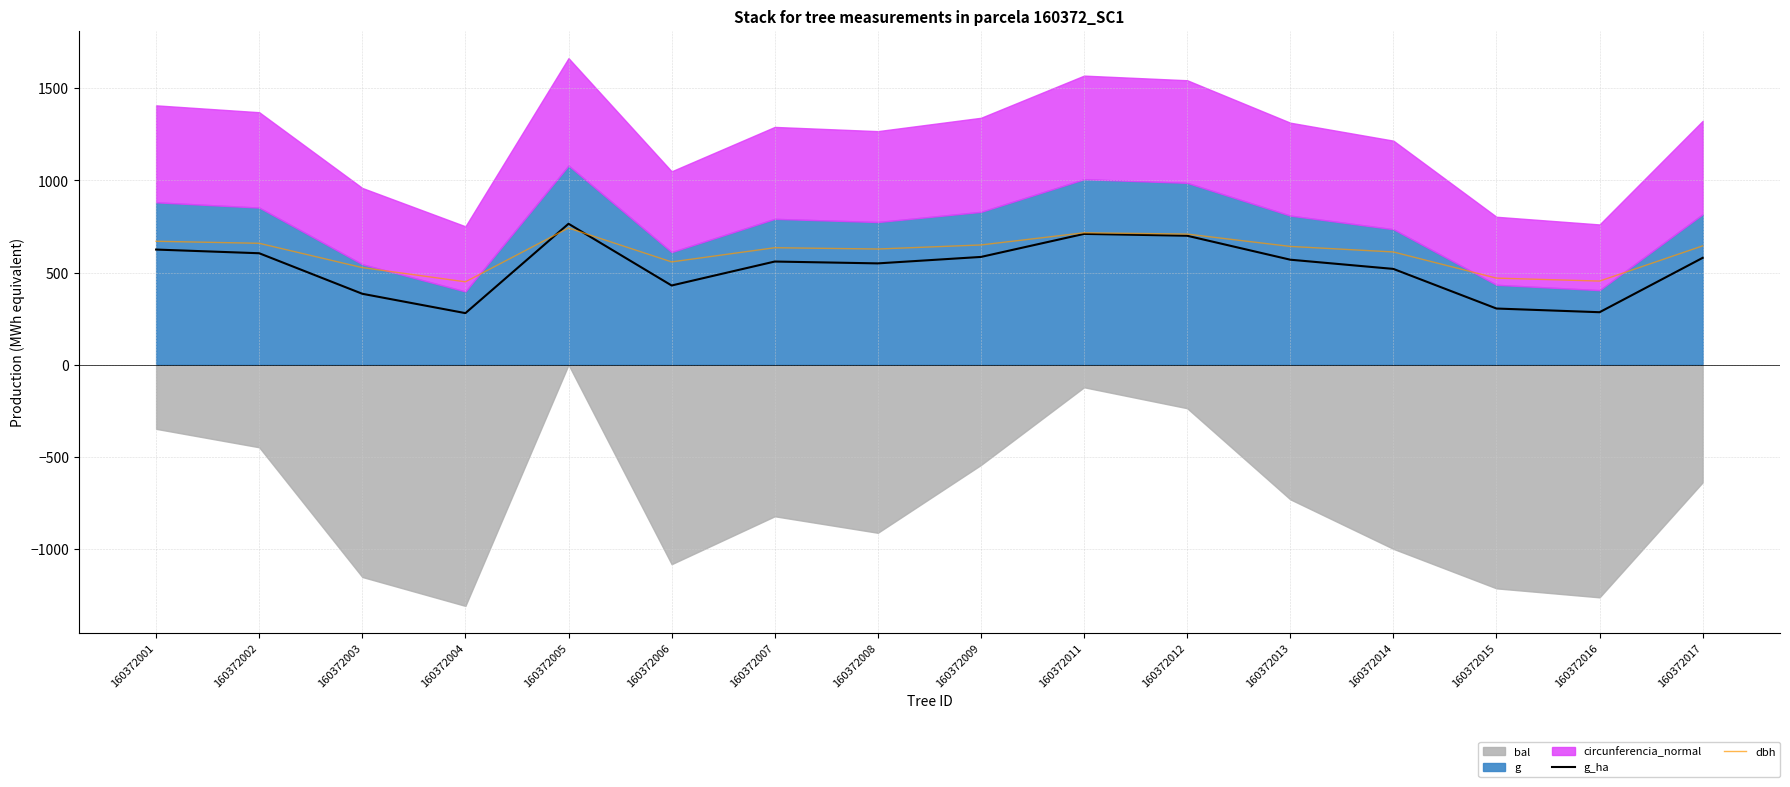

At how many categories does at least one series exceed 464?

14